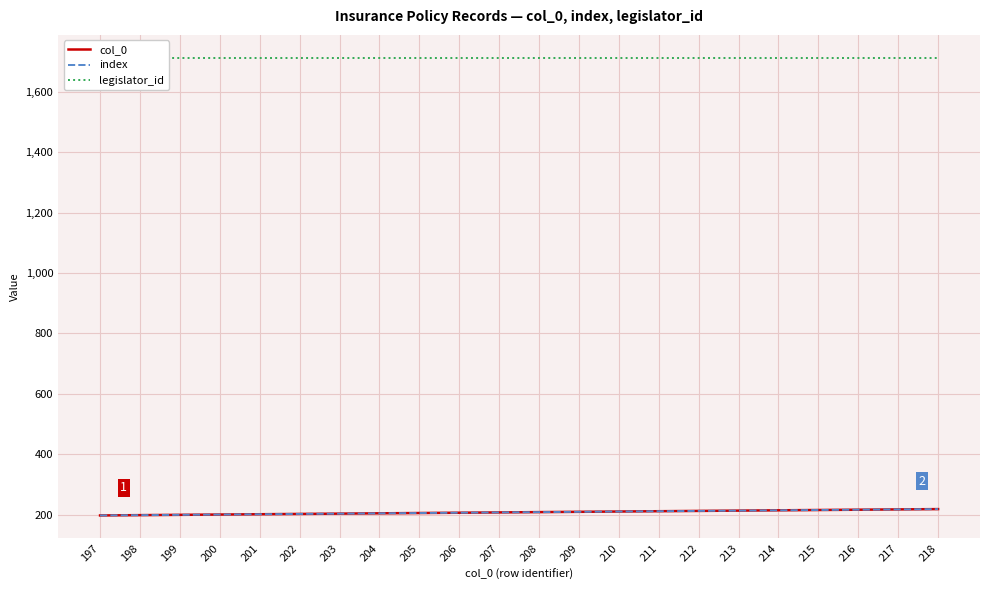

At which label is col_0 closest to 207?

207